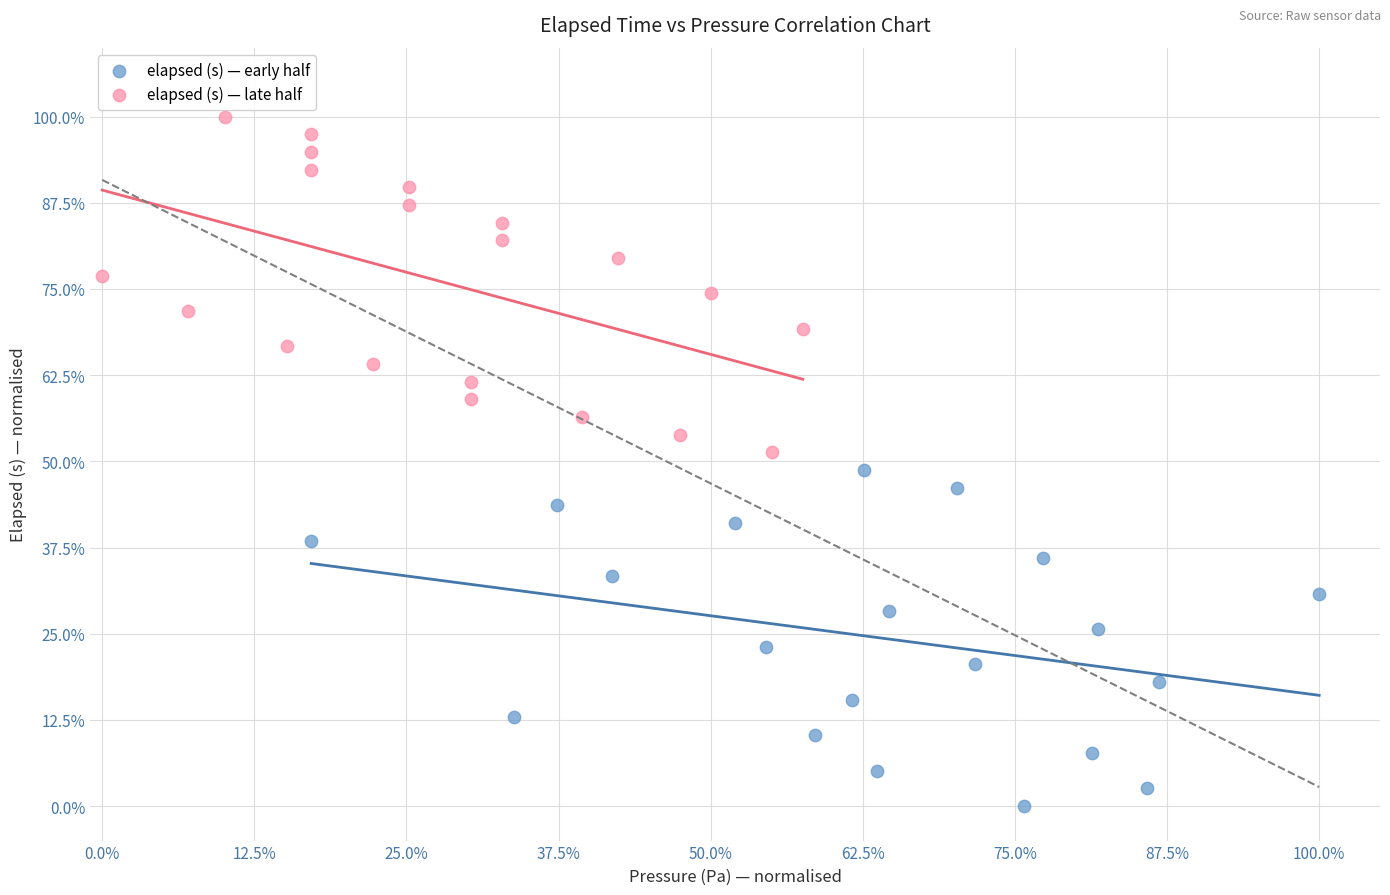

Which series has the largest Y range (max minus min)?

elapsed (s) — early half